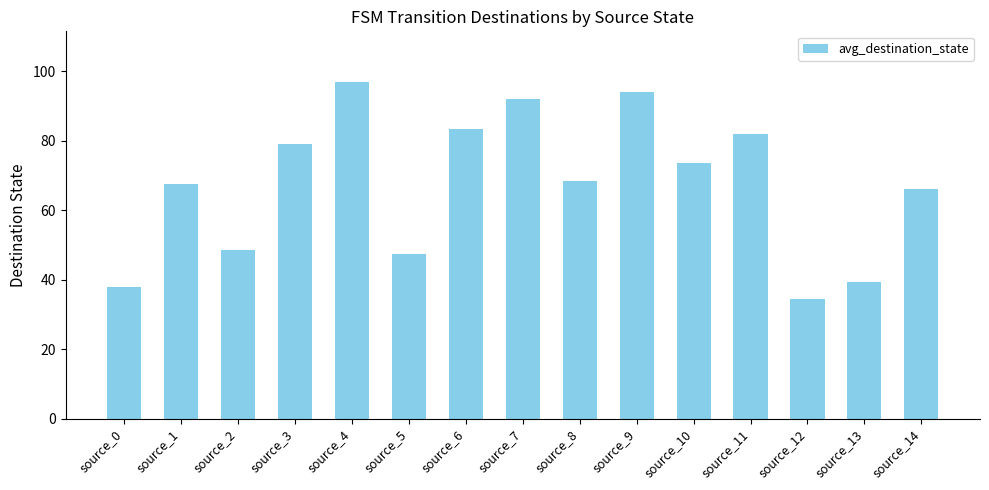

How many data points are less than 68?

7